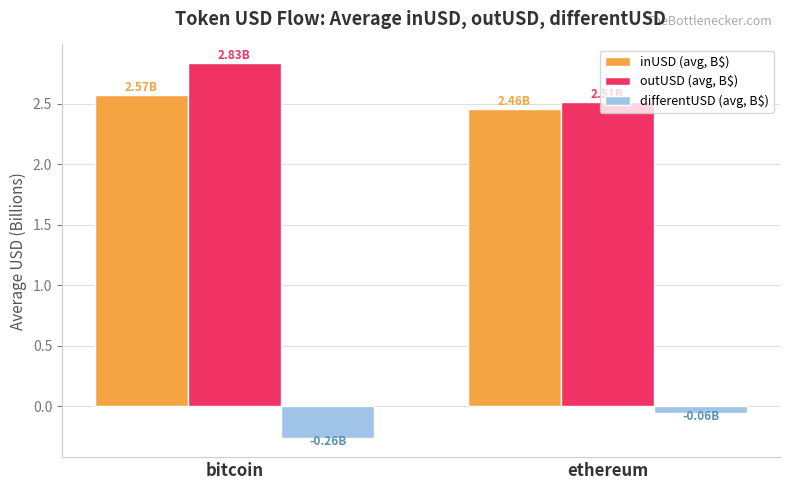

Which category has the highest value in the inUSD (avg, B$) series?

bitcoin